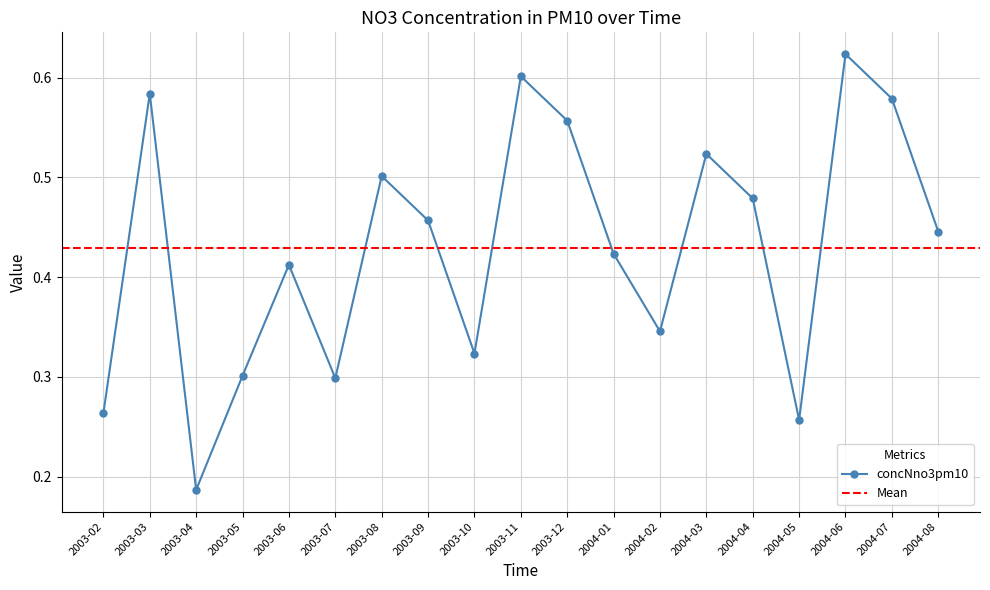

How many interior local valleys (lower than both neighbors) does the data have?

5